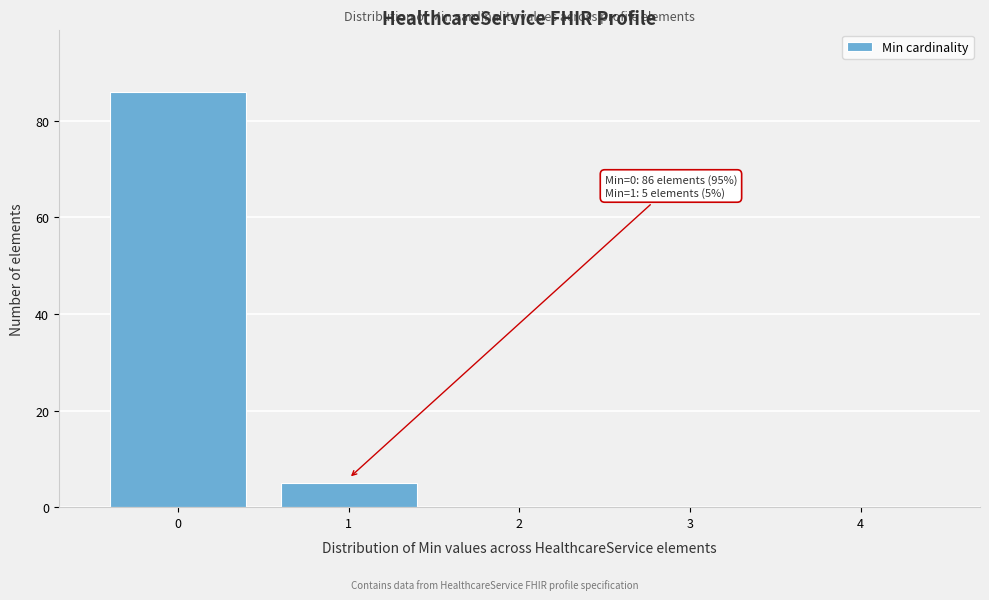

Over which range of the x-axis is the bar tallest?

-0.5 to 0.5